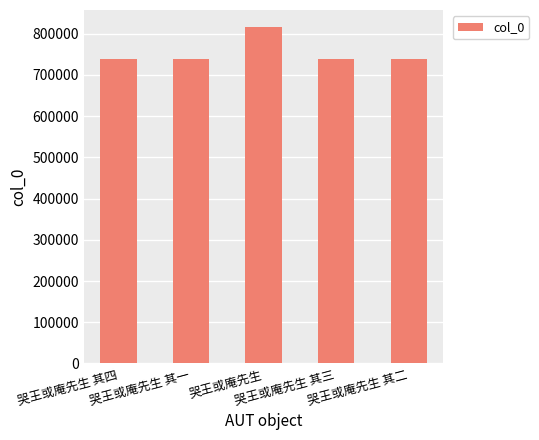

What is the value of the 3rd bar from the left?

816901